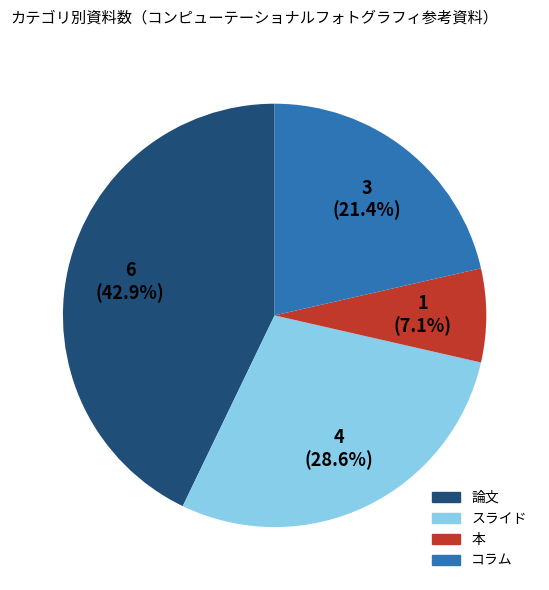

Rank the categories by value from lowest to highest.

本, コラム, スライド, 論文